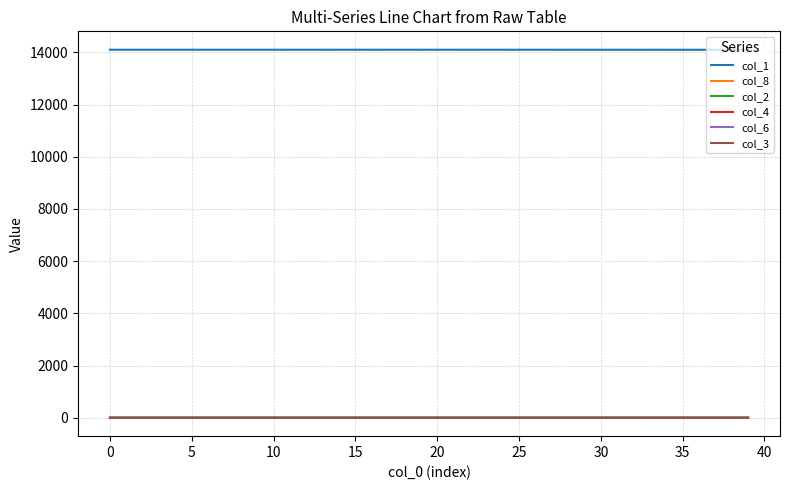

What is the greatest value displayed?

14098.0